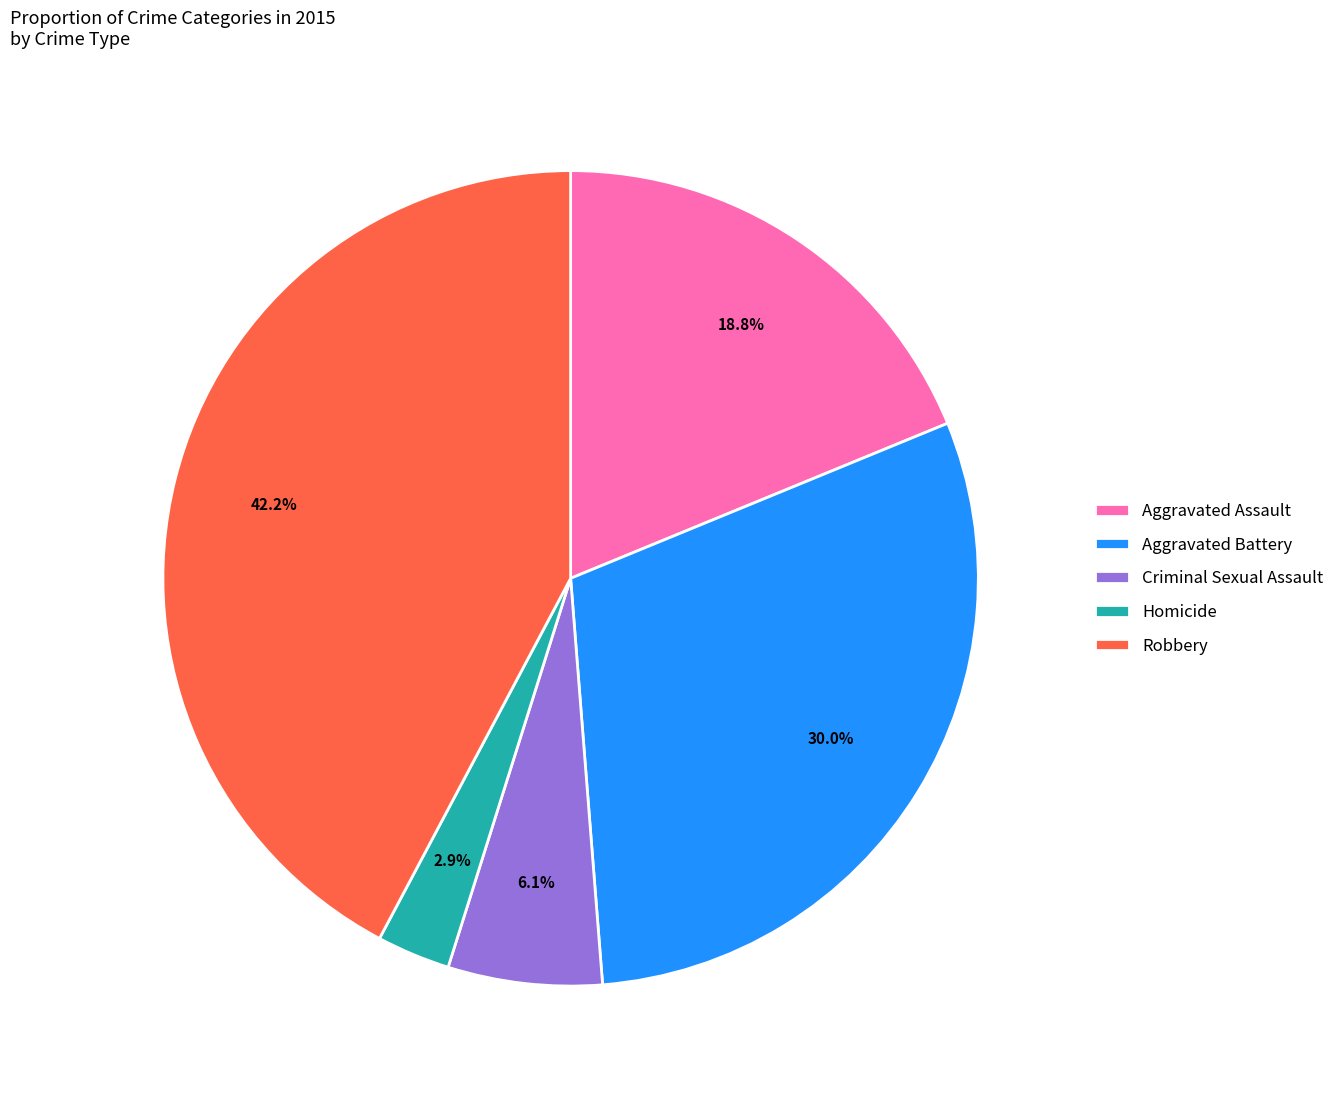

Which category has the biggest portion of the pie?

Robbery